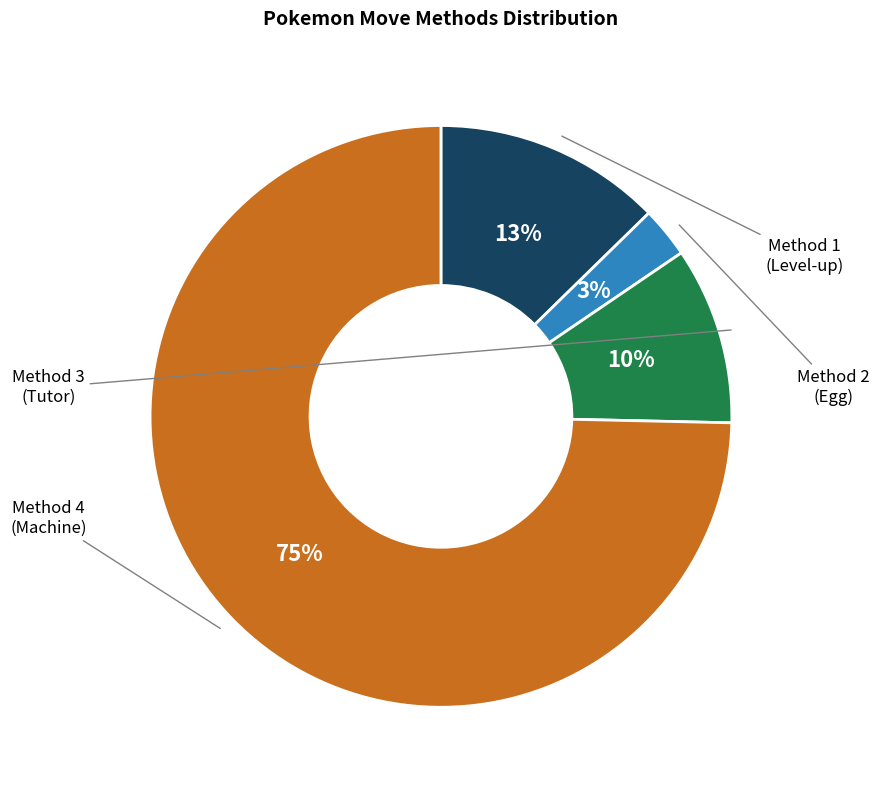

Is there a majority slice in this chart?

Yes